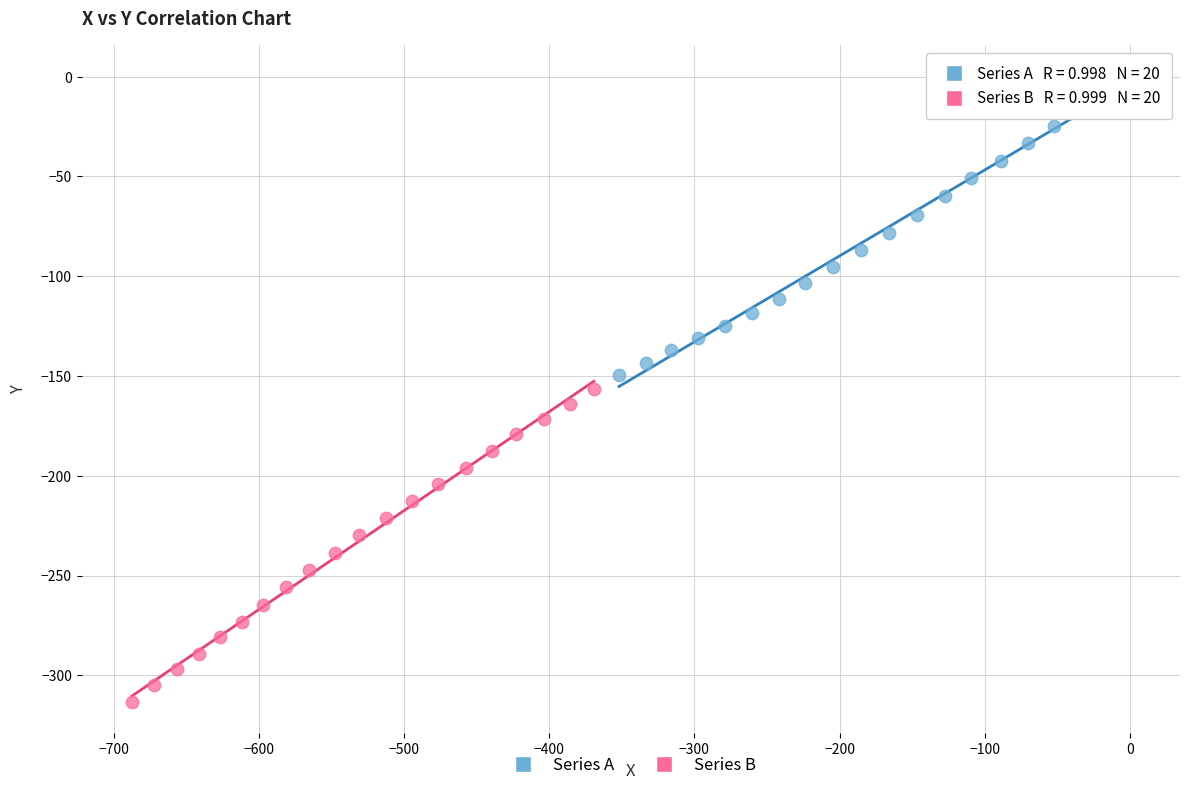

Which series reaches the maximum Y coordinate?

Series A